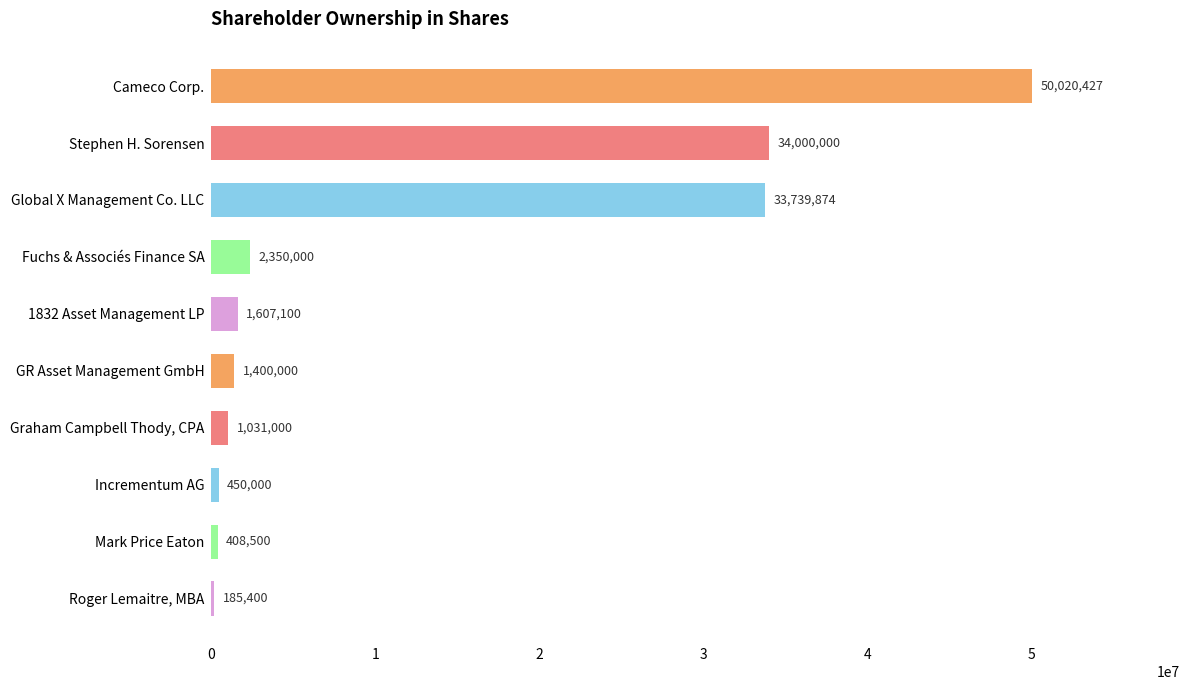

Is it true that the value at Global X Management Co. LLC is 18565739?

False